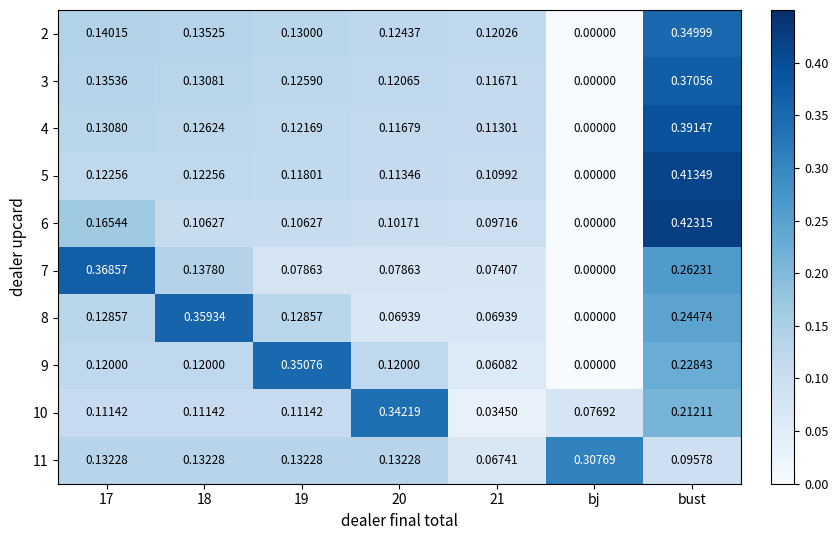

At which category does the chart reach its peak across all series?

bust